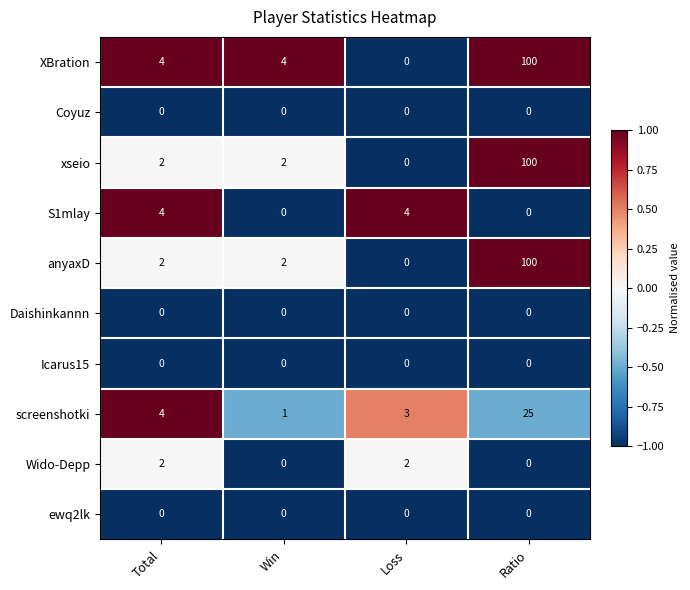

How many positive values does the anyaxD series have?

3